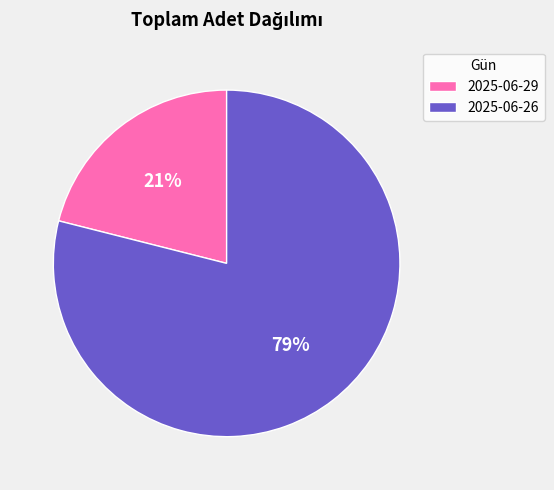

What is the ratio of the value at 2025-06-29 to the value at 2025-06-26?

0.3